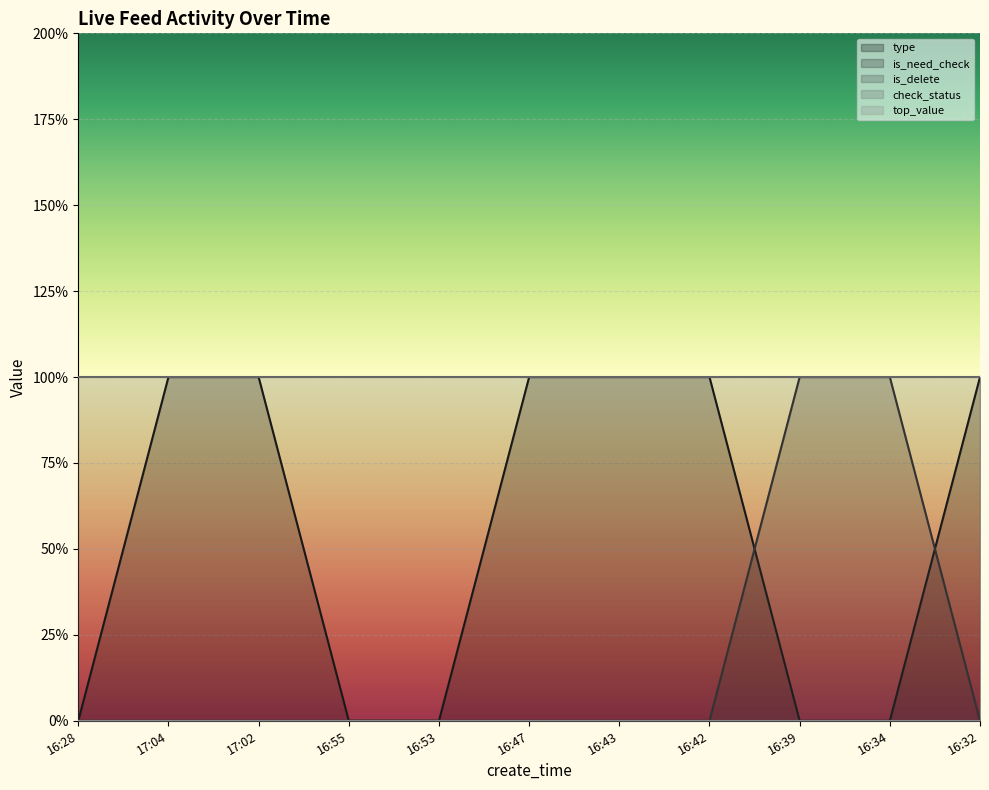

What are all the series names shown in the legend?

type, is_need_check, is_delete, check_status, top_value